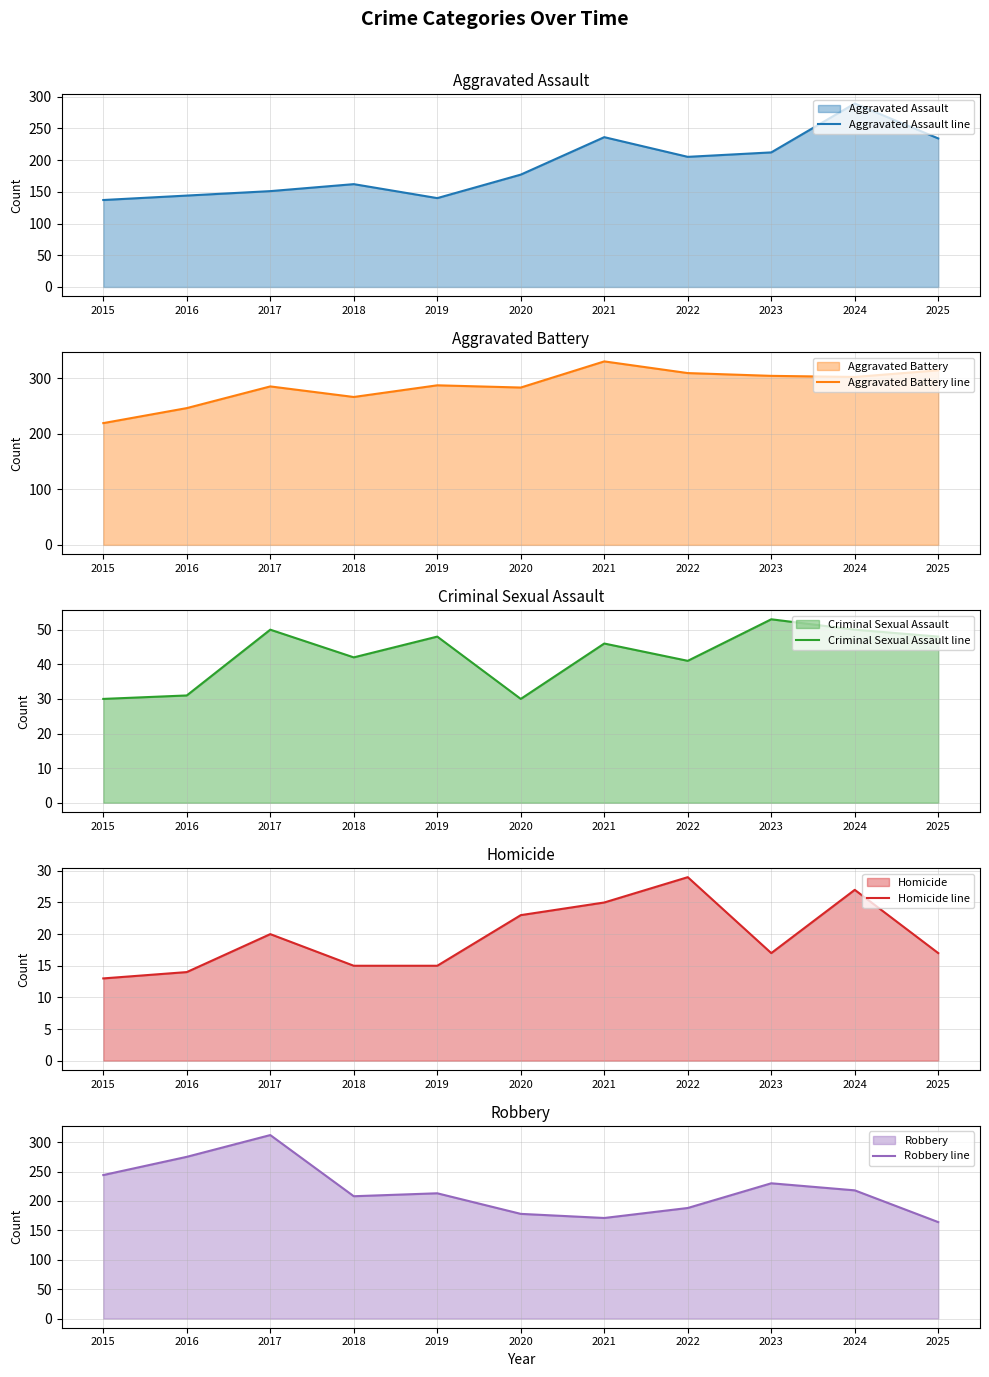

Does the chart have visible grid lines?

Yes